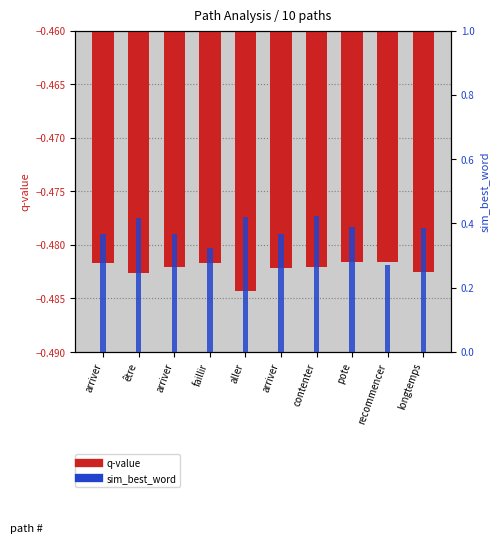

What is the maximum value shown in the chart?

0.4